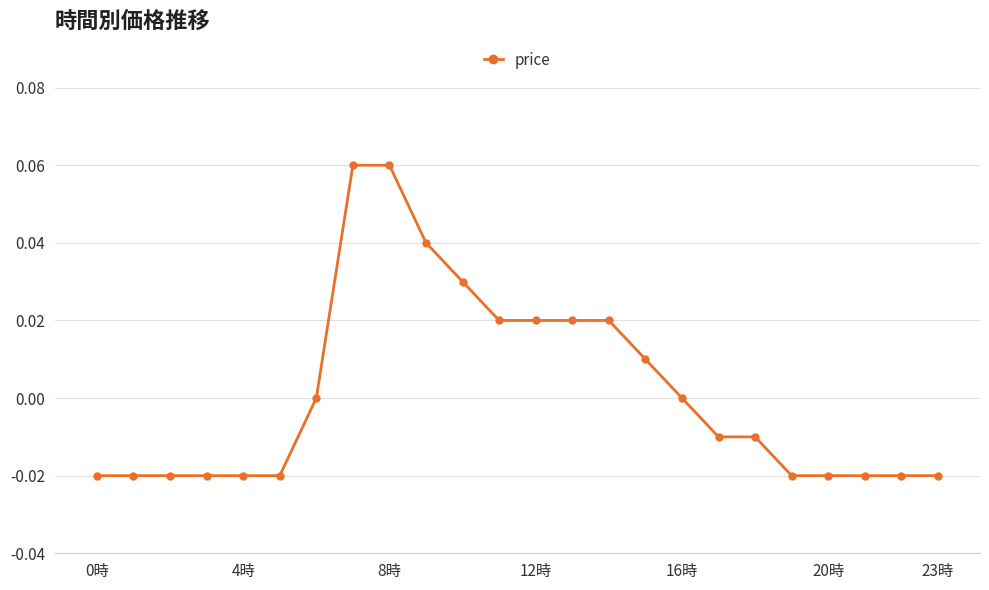

How many categories are shown in the chart?

24